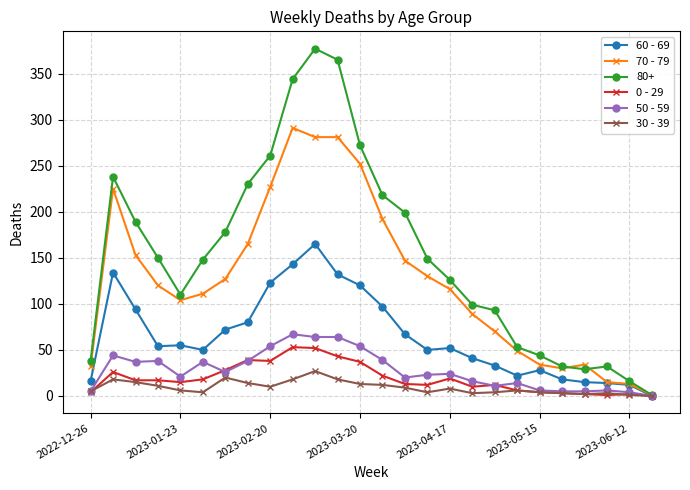

Which series has the largest total across all categories?

80+